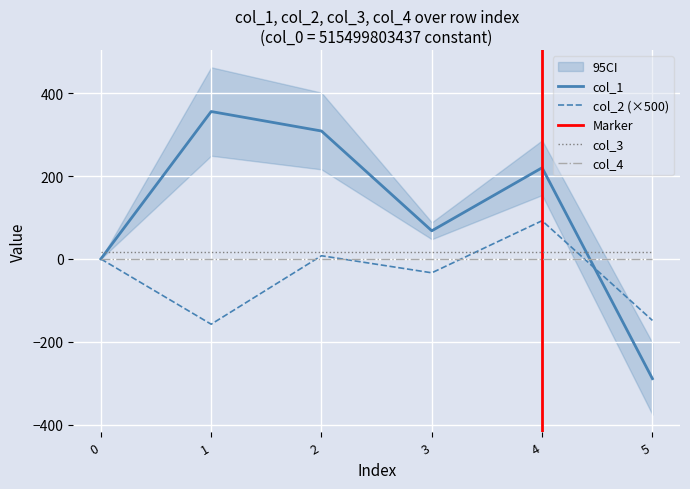

Reading left to right, extract all data points from this chart.

col_1: 0=0.0	1=356.1	2=309.0	3=68.0	4=220.3	5=-289.3
col_2: 0=0.0	1=-157.7	2=7.7	3=-33.6	4=92.3	5=-148.6